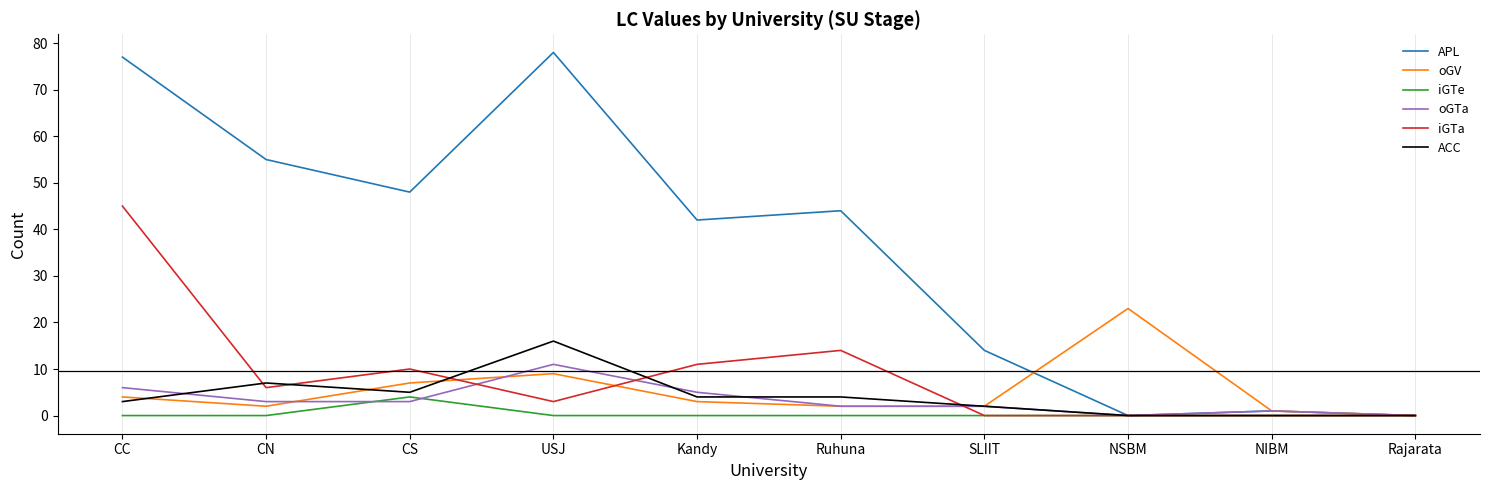

What are all the series names shown in the legend?

APL, oGV, iGTe, oGTa, iGTa, ACC